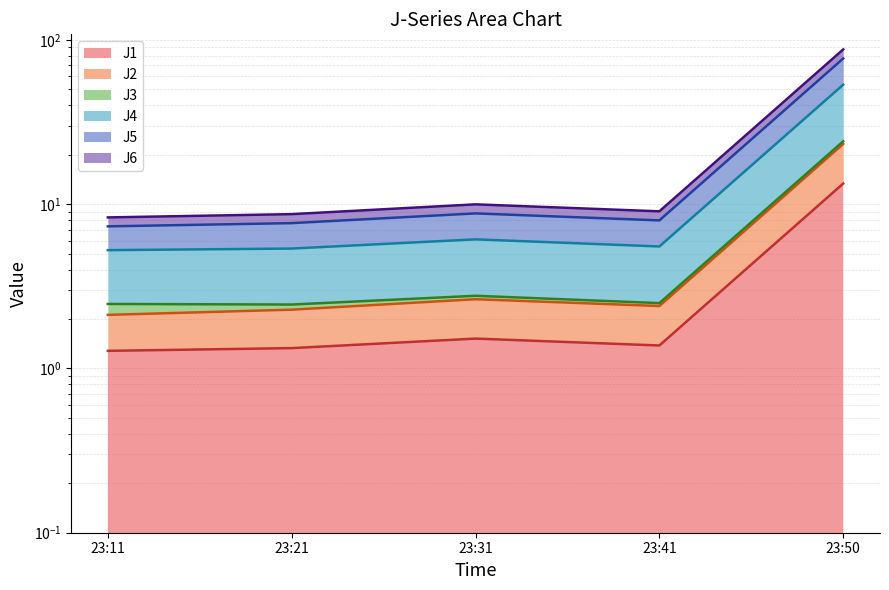

What is the value of the J6 point at the 5th from the left?

53.4